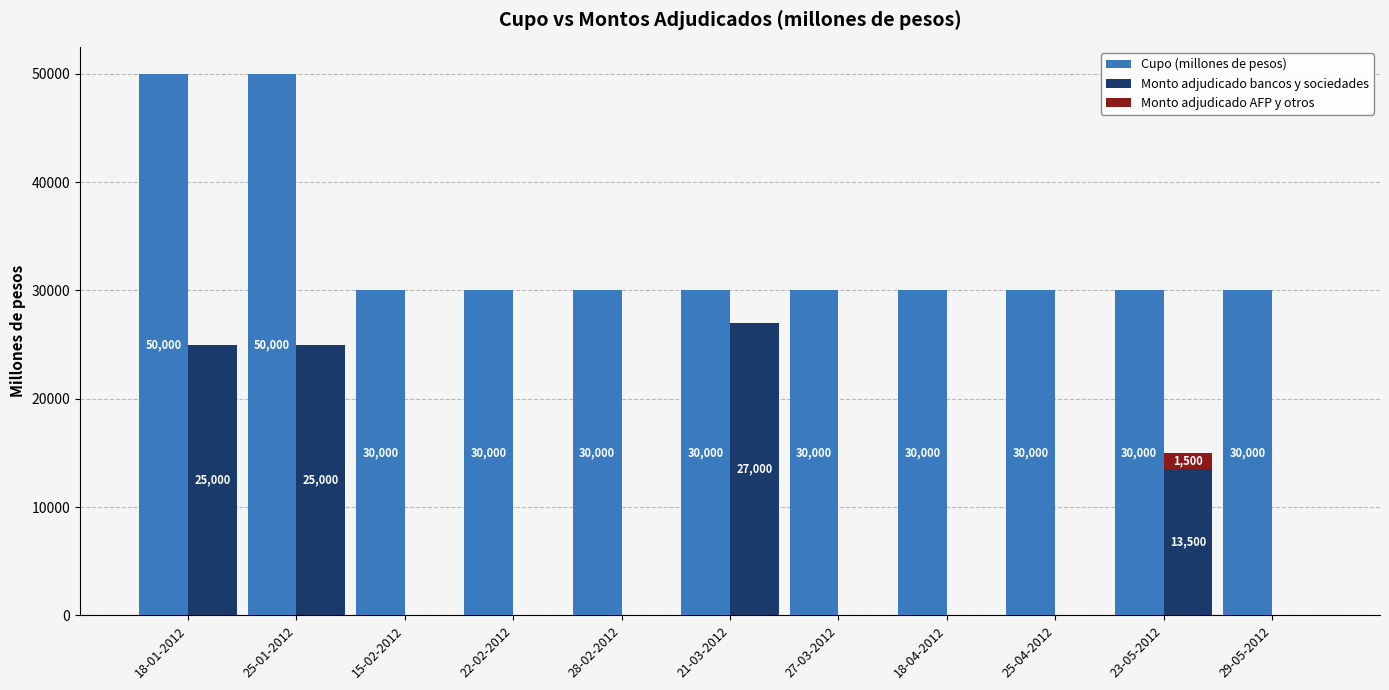

How many data points in Cupo (millones de pesos) are above 30000?

2